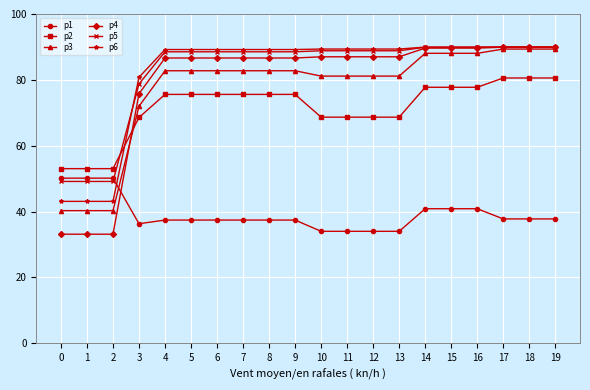

What is the value of the p4 point at the 5th from the left?

86.6